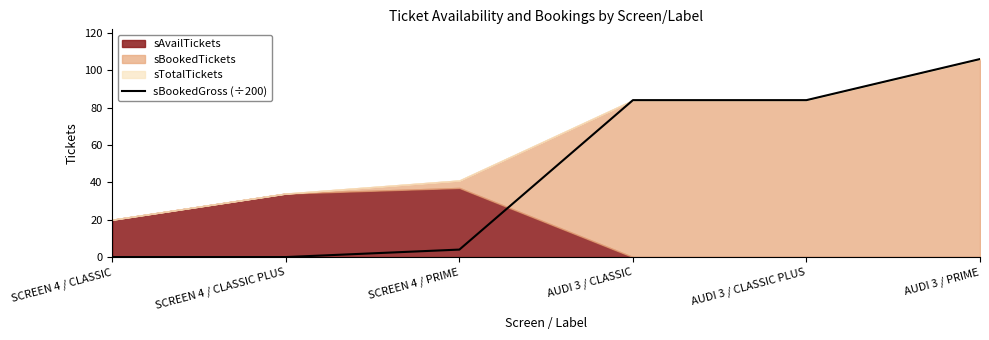

At which label does the data first exceed 84?

AUDI 3 / PRIME